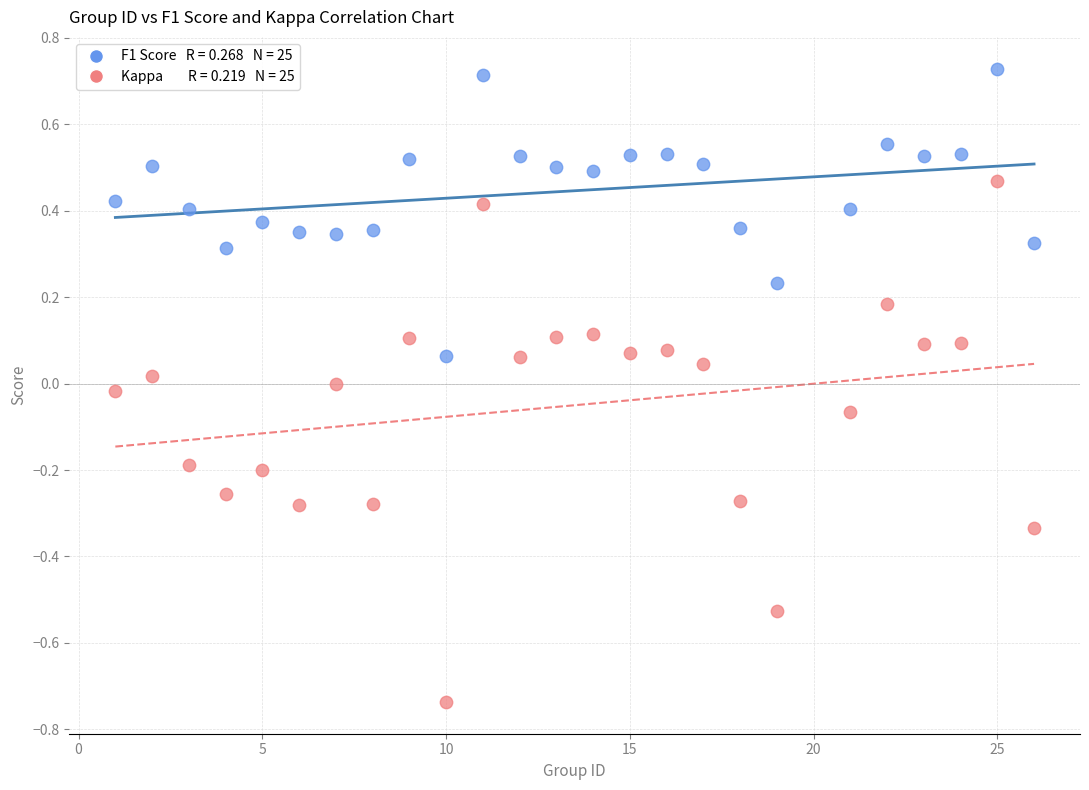

Across all data points, what is the range of Y values (max minus min)?

1.5